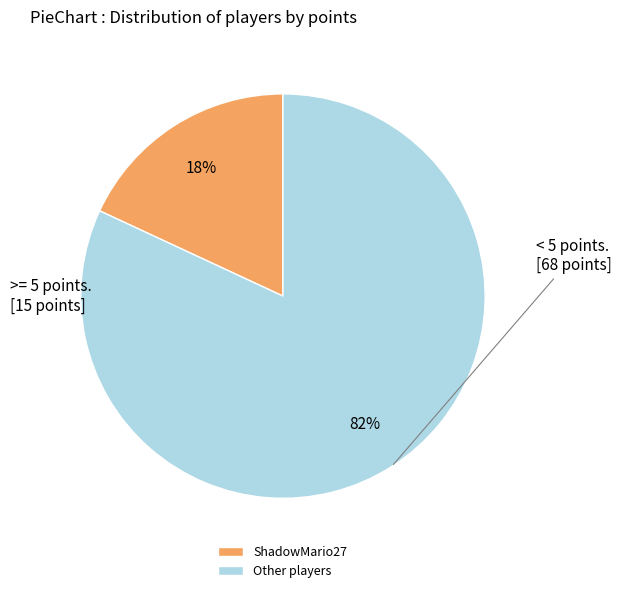

To the nearest percent, what is the difference between the largest and smallest slice percentages?

64%